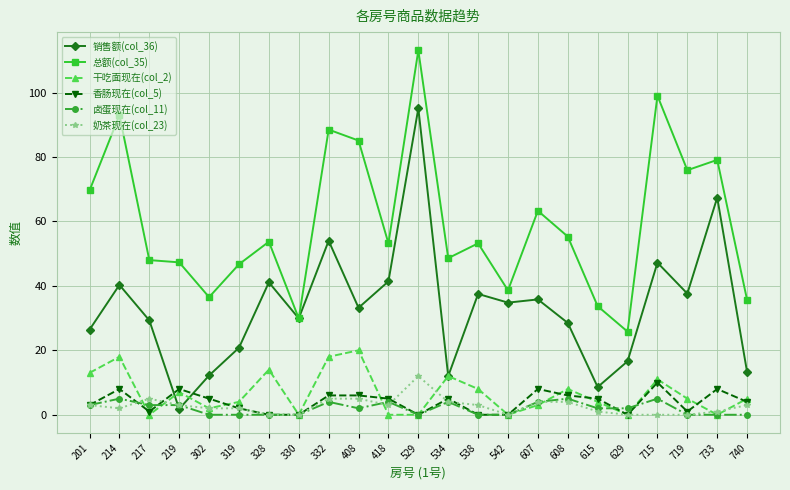

At which category is the sum across all series the highest?

529